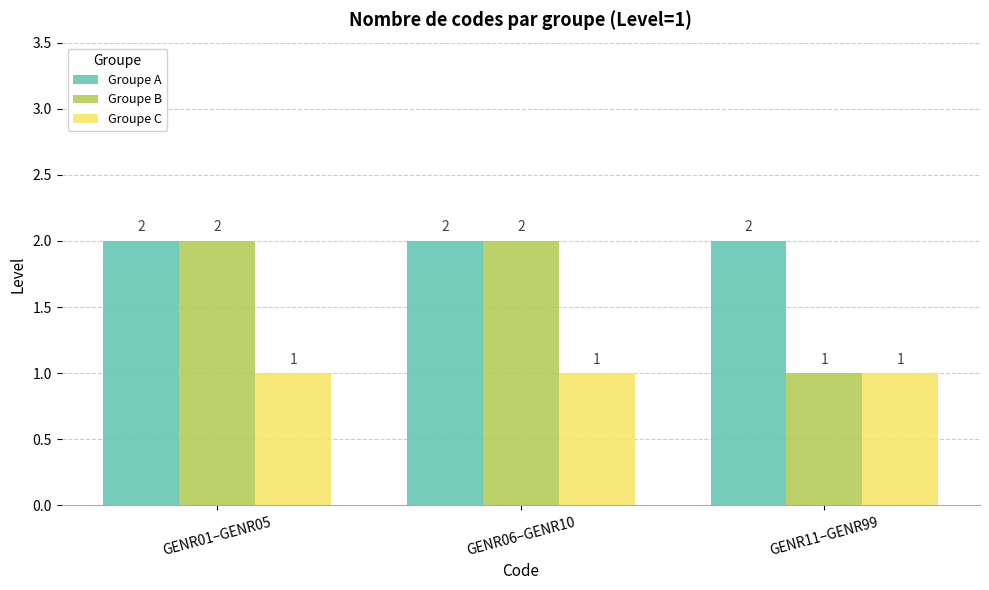

Reading left to right, transcribe all the data shown in this chart.

Groupe A: GENR01–GENR05=2	GENR06–GENR10=2	GENR11–GENR99=2
Groupe B: GENR01–GENR05=2	GENR06–GENR10=2	GENR11–GENR99=1
Groupe C: GENR01–GENR05=1	GENR06–GENR10=1	GENR11–GENR99=1